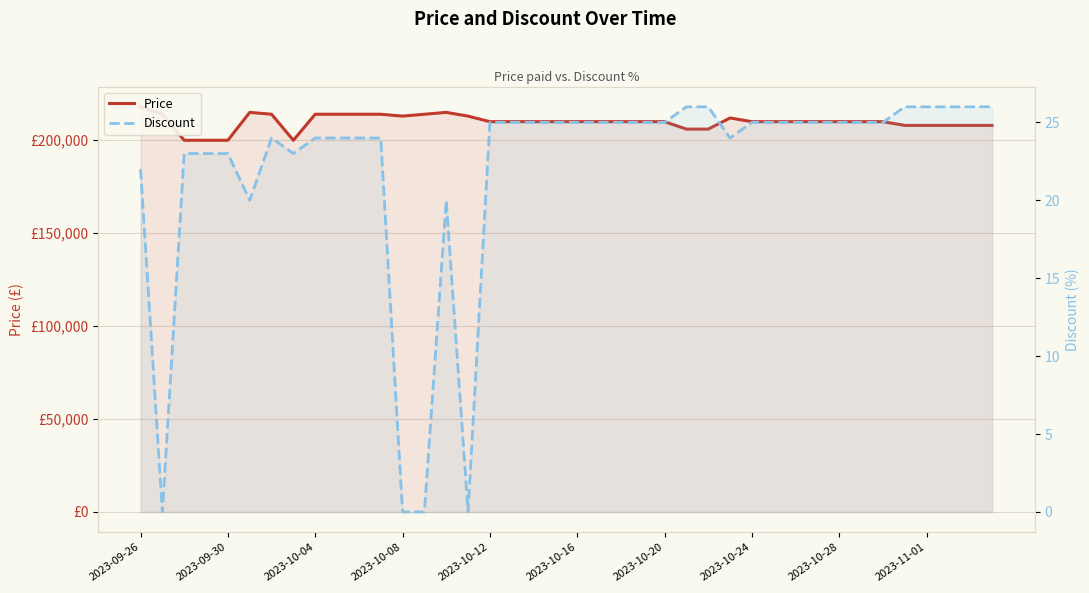

What value does the Discount series have at 2023-10-12?

25